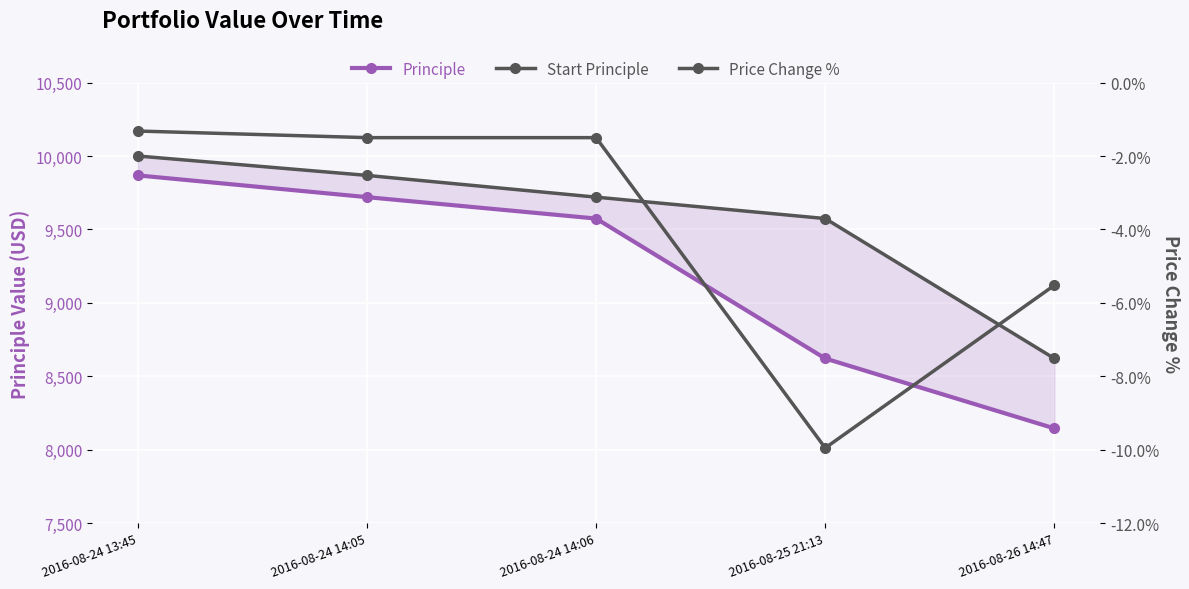

At how many categories does at least one series exceed 3833?

5